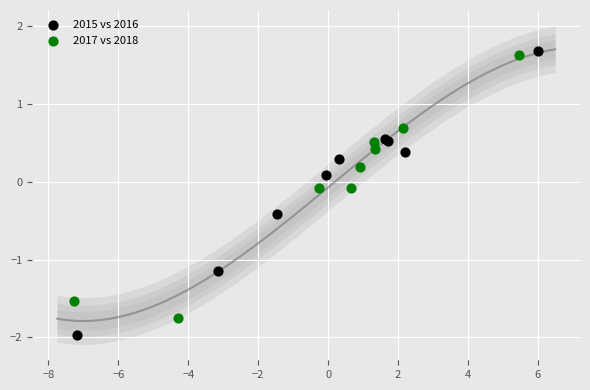

Which series has the largest Y range (max minus min)?

2015 vs 2016